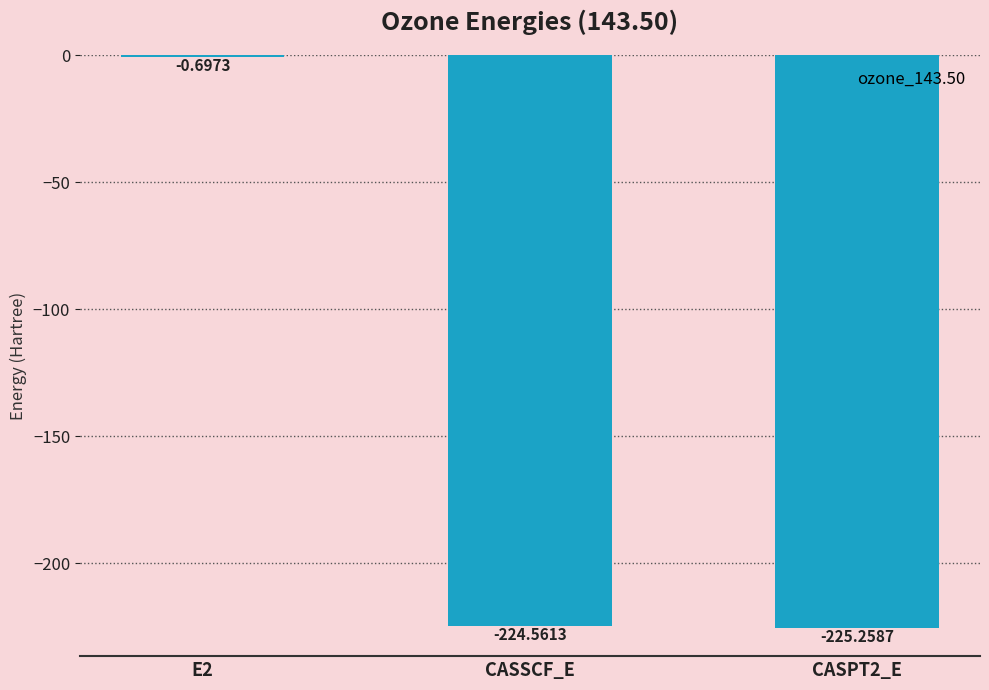

What is the change in value from E2 to CASPT2_E?

-224.6